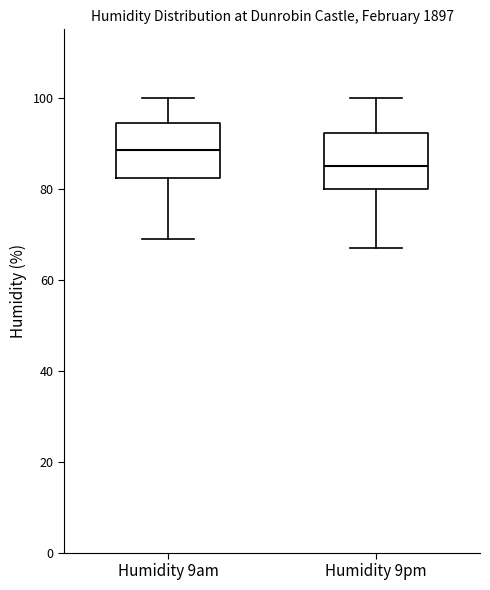

Reading left to right, transcribe this box plot: for each box, give where its median line is, the range the box spans, and where its two whiskers end, as read against the y-axis. The values are not printed on the chart, so give them approximately, as read against the axis.

Humidity 9am: median 88, box 82 to 94, whiskers 70 to 100
Humidity 9pm: median 86, box 80 to 92, whiskers 68 to 100